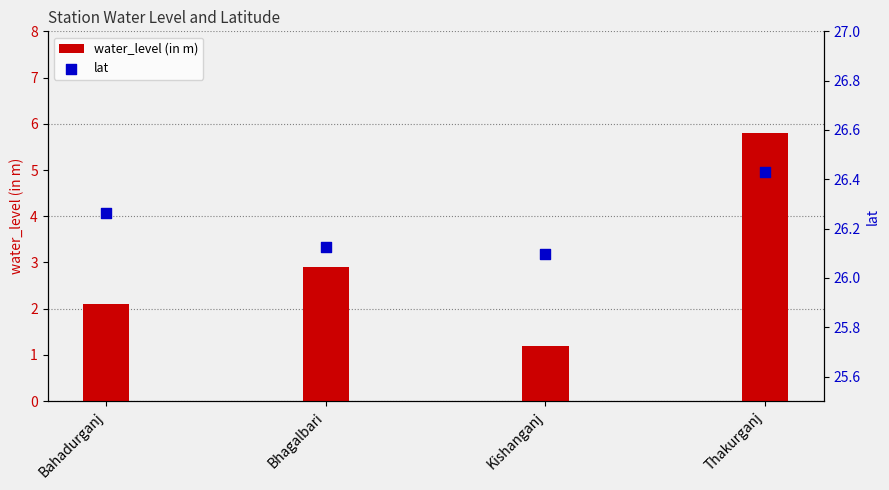

What are all the series names shown in the legend?

water_level (in m), lat